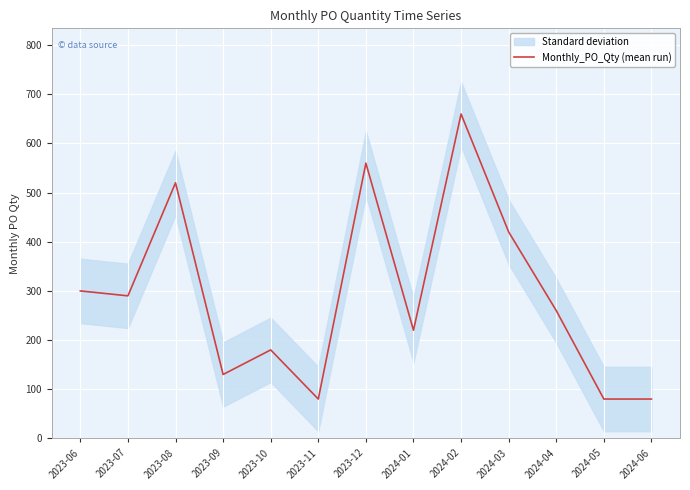

True or false: the data shows 586 at 2024-03.

False